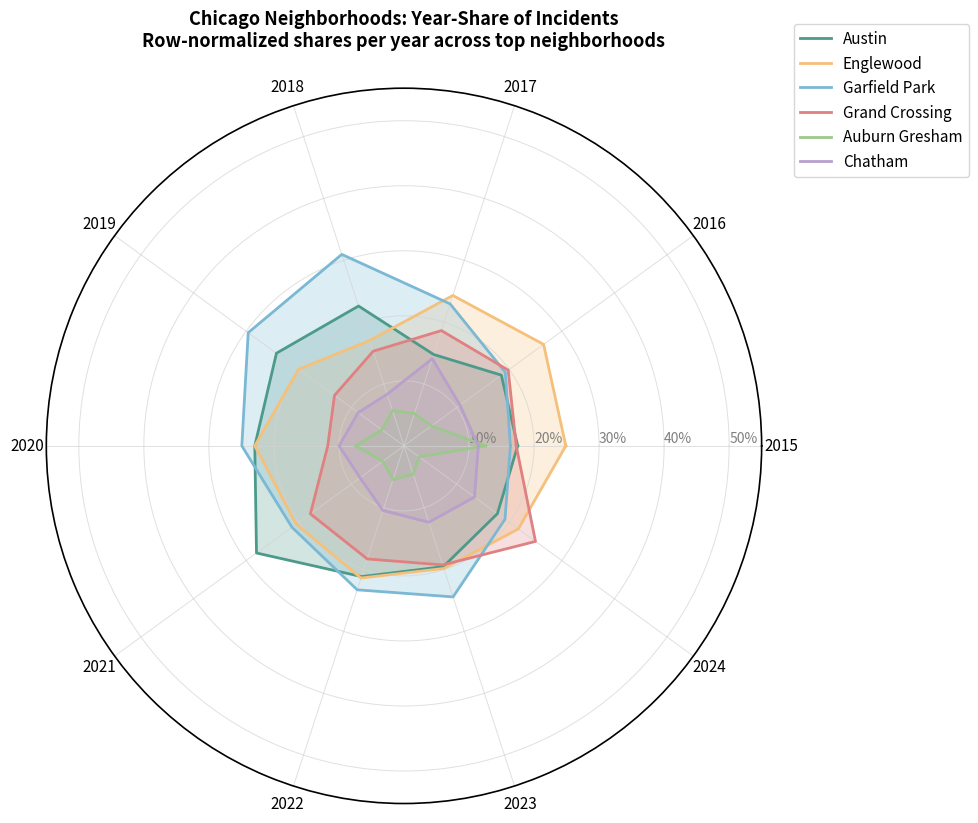

Is the value of Grand Crossing at 2015 greater than the value of Englewood at 2019?

No